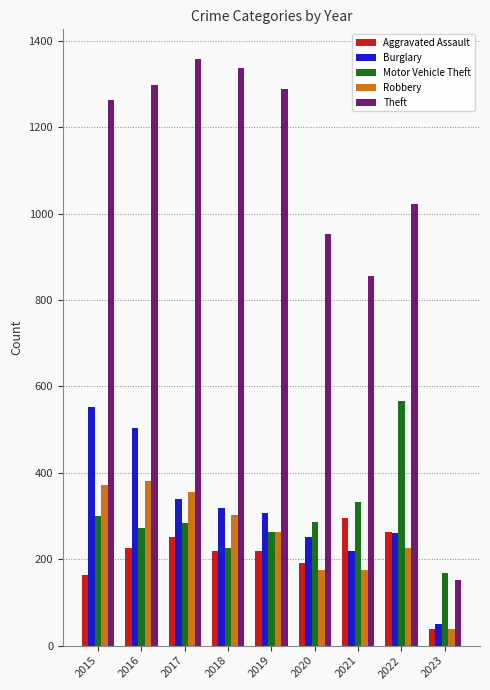

At how many categories does at least one series exceed 663?

8